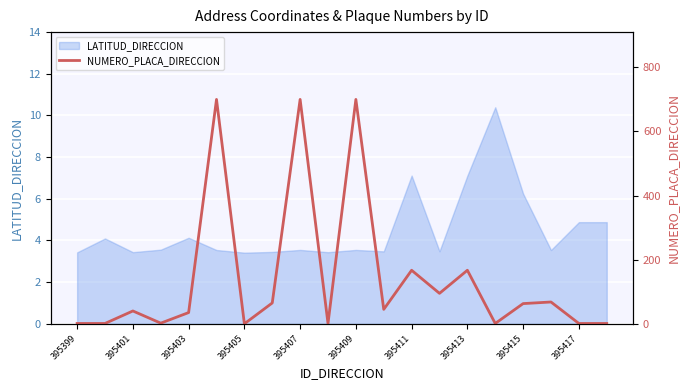

How many interior local valleys (lower than both neighbors) does the data have?

6